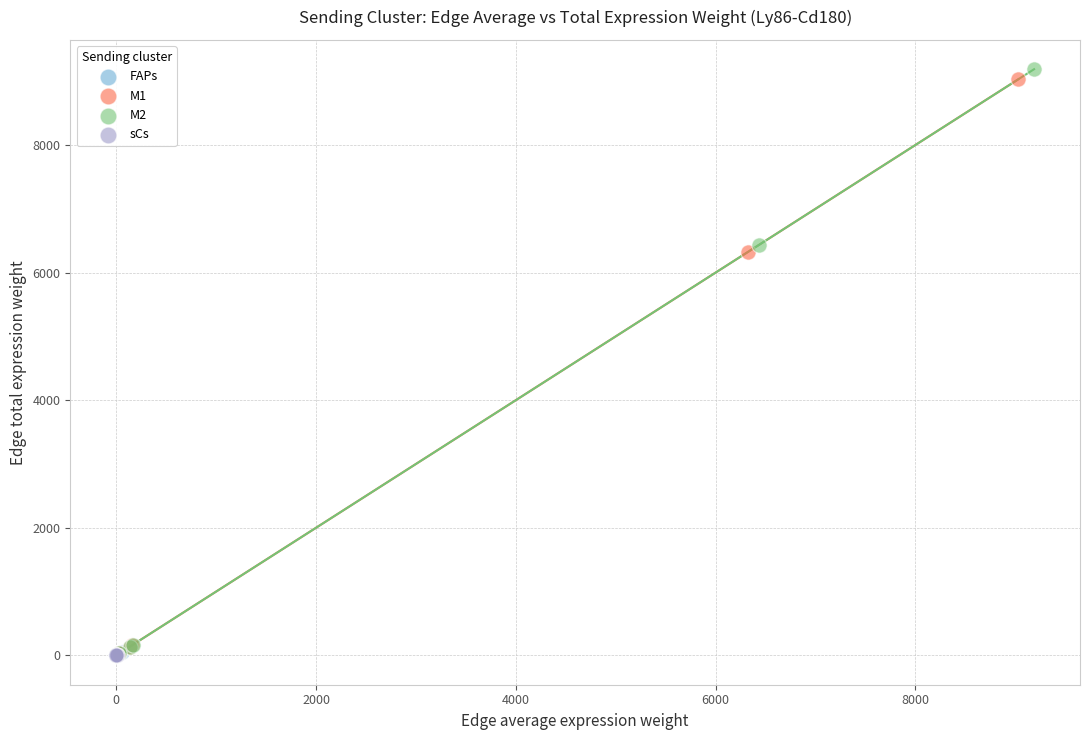

Which series has the widest spread of Y values?

M2